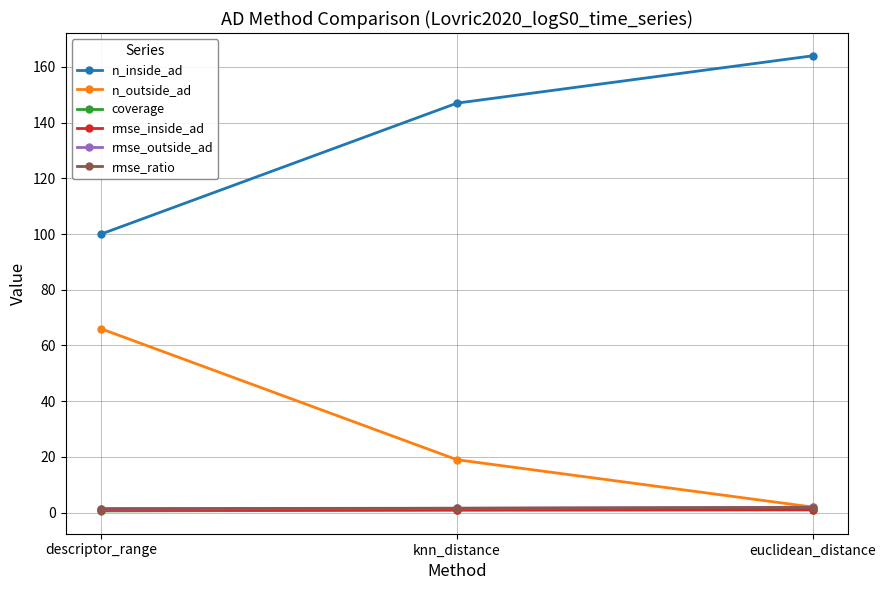

What is the sum of all coverage values?

2.5